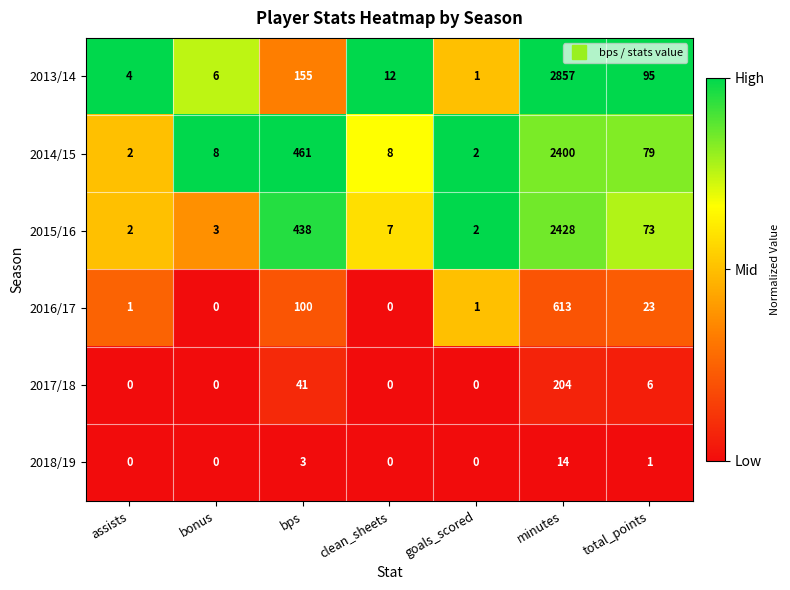

At which label is 2016/17 closest to 306?

bps